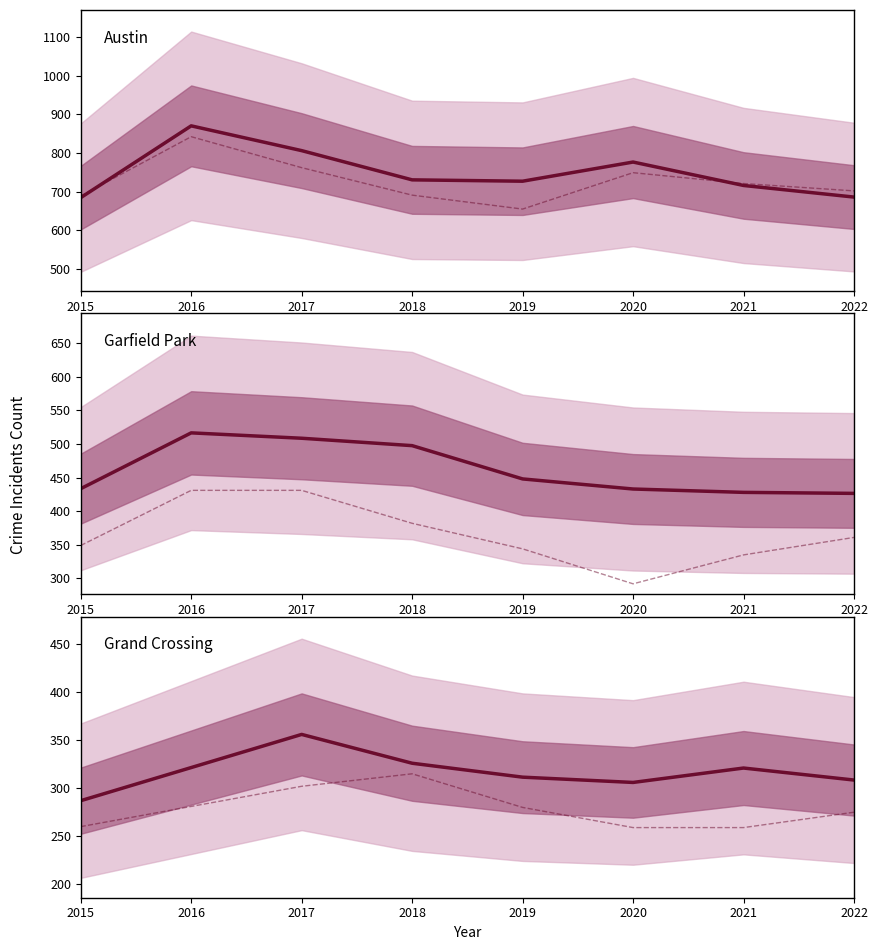

At which label does Garfield Park first exceed 448?

2016